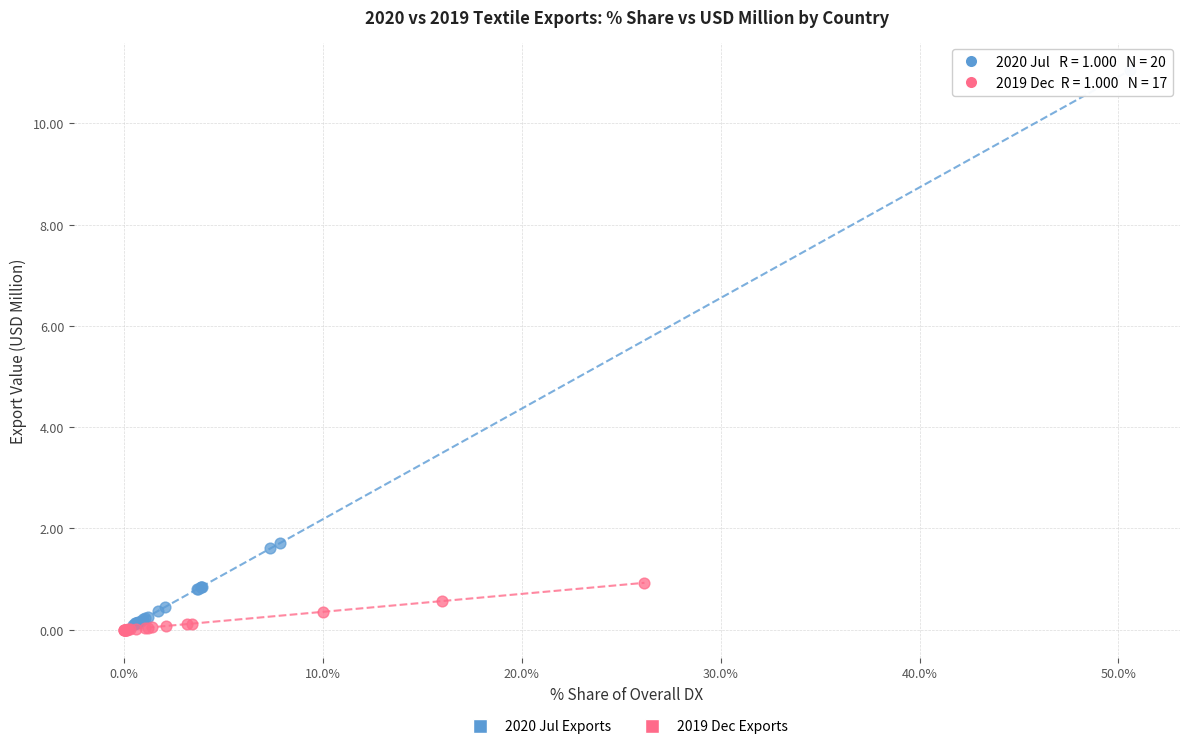

What are all the series names shown in the legend?

2020 Jul Exports, 2019 Dec Exports